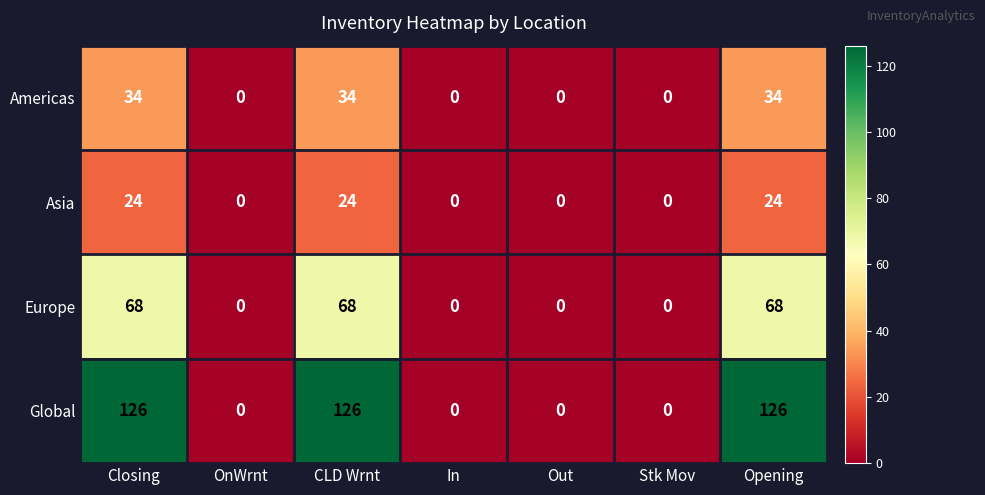

Count the Asia values in the range 0 to 24.

7